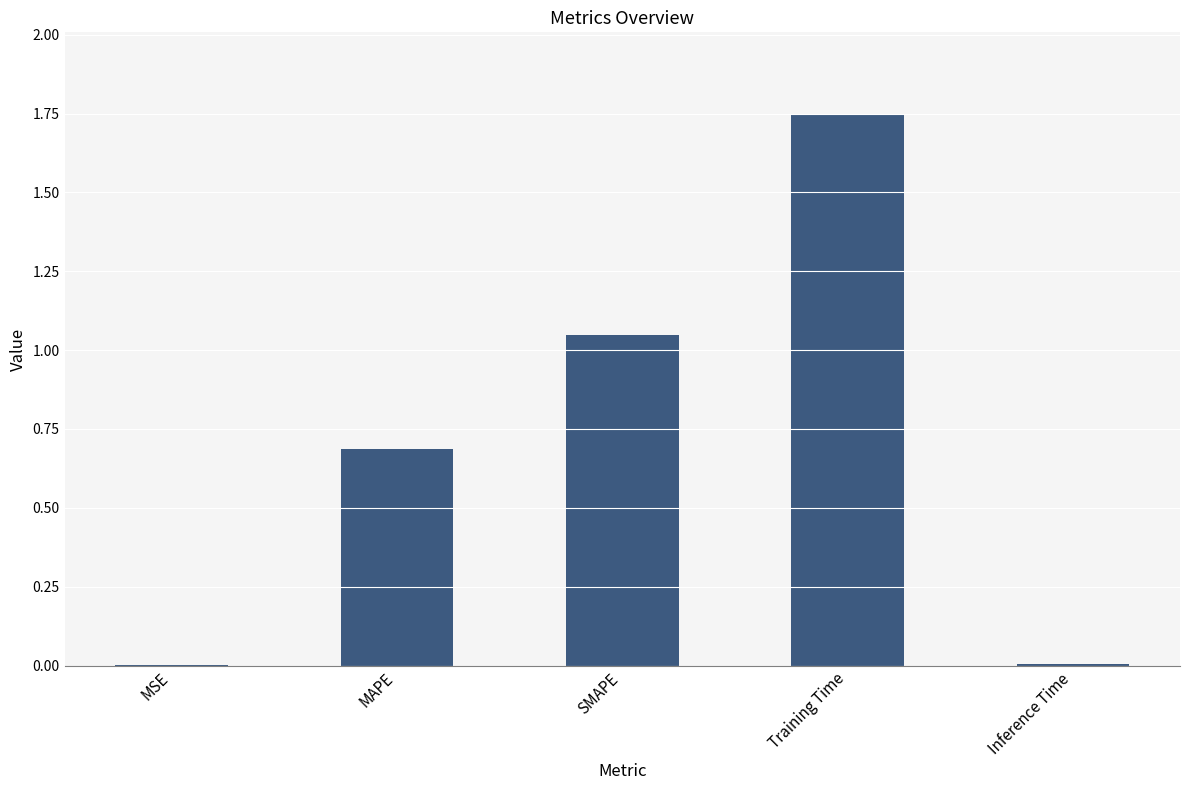

What is the change in value from MAPE to SMAPE?

+0.4